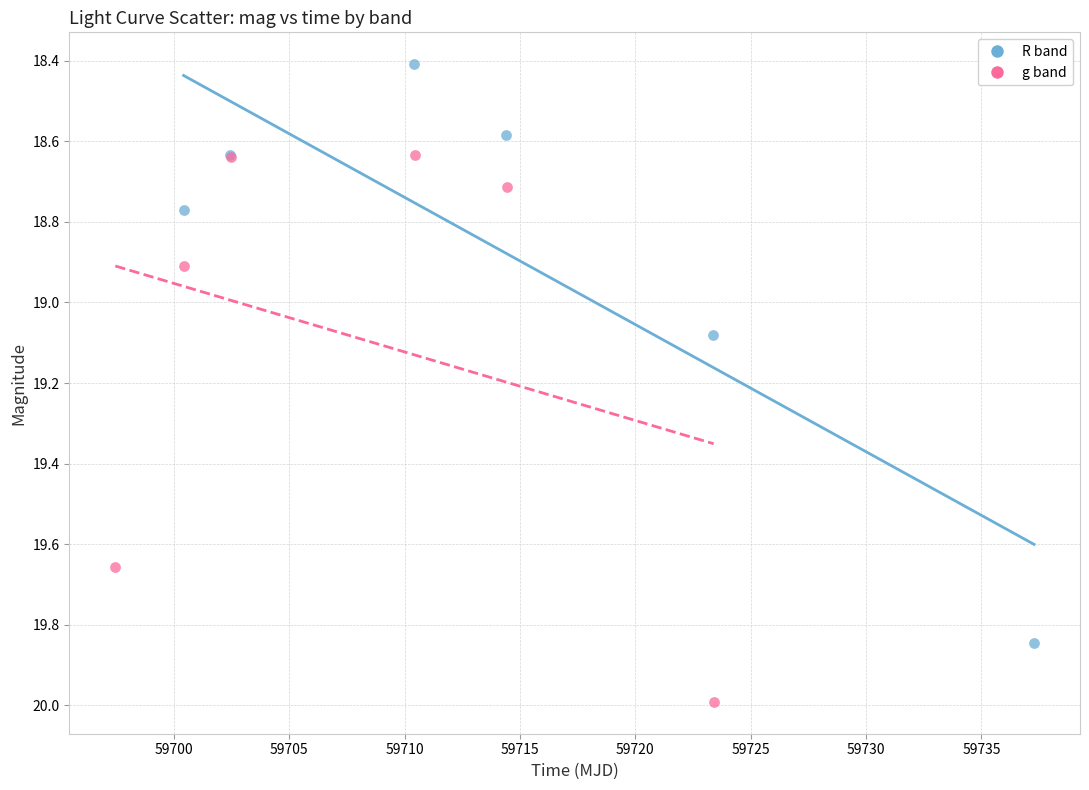

Which series has the widest spread of Y values?

R band